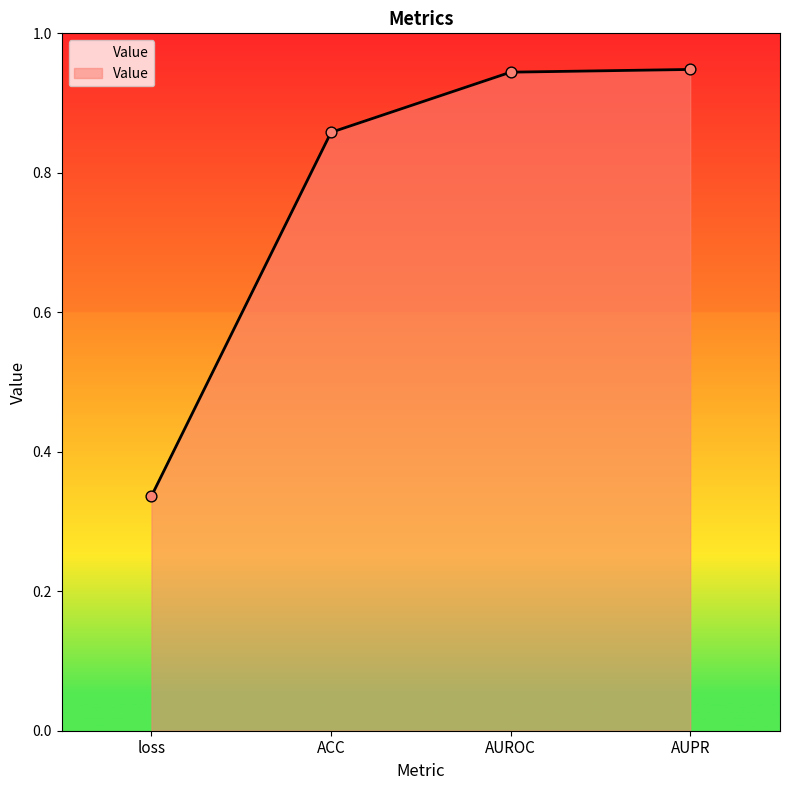

Between ACC and AUPR, which is larger?

AUPR